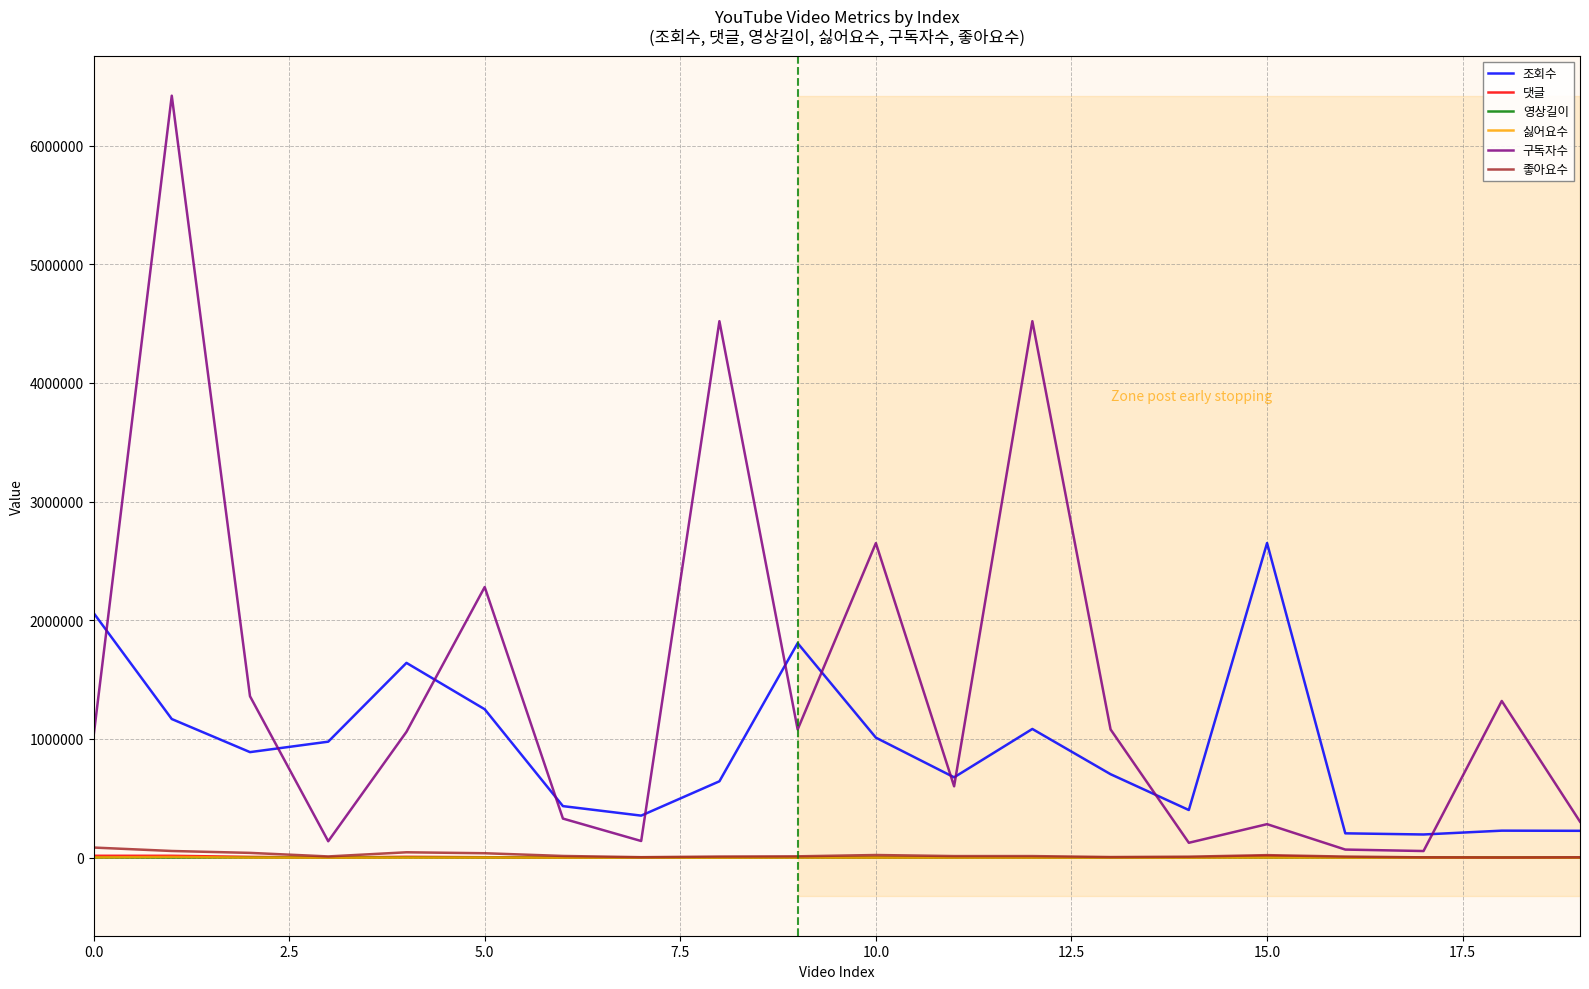

What is the approximate value of 댓글 at 12?

1237